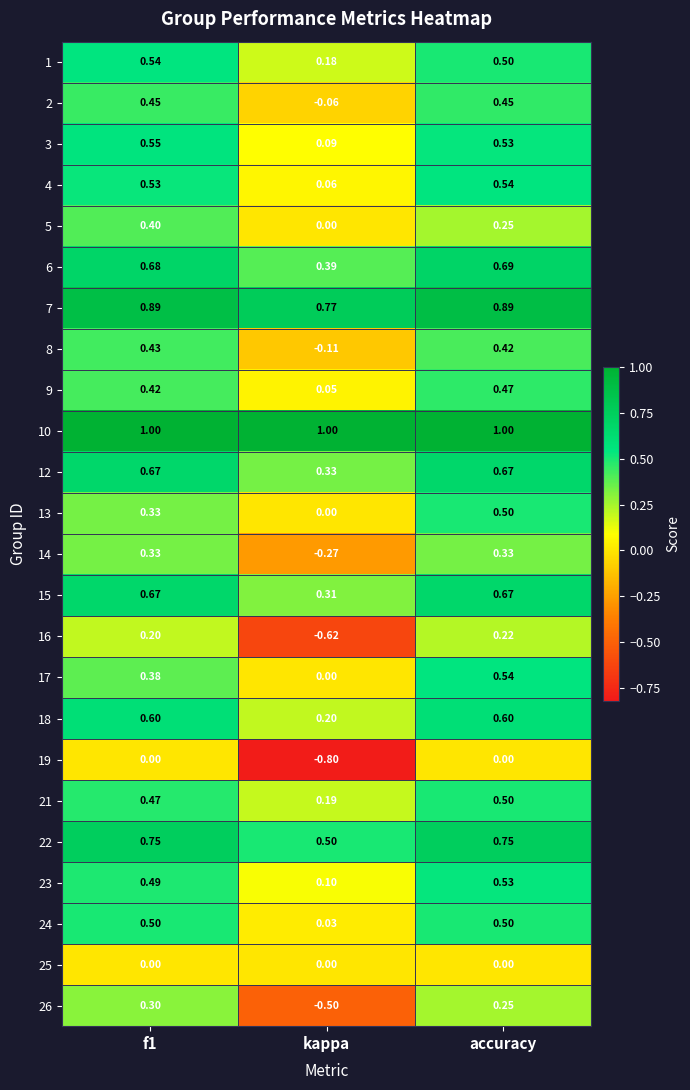

Which series has the widest spread of values?

16